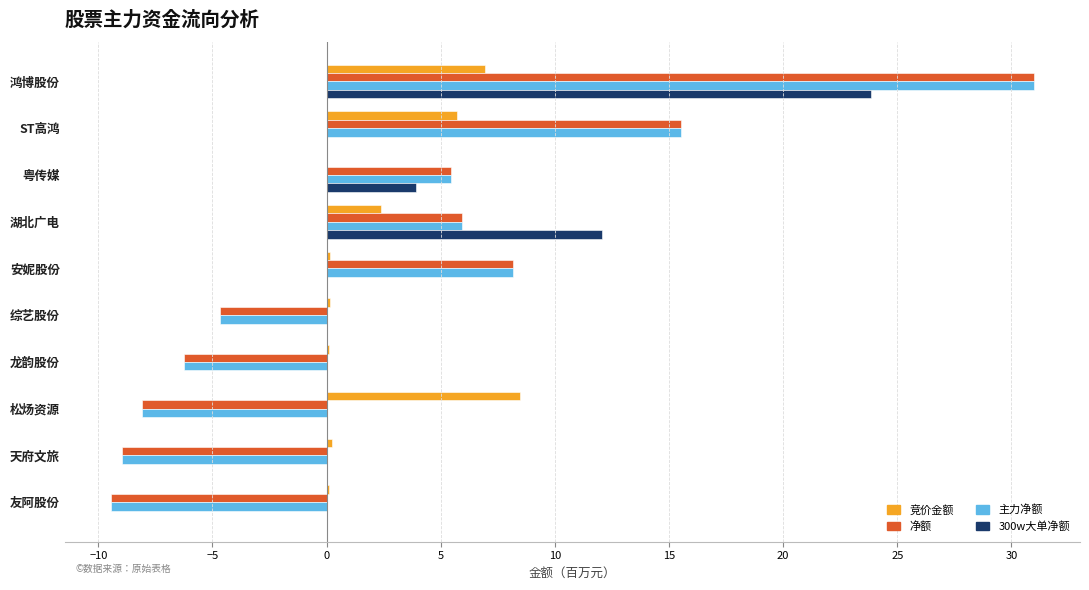

What is the sum of all 主力净额 values?

28.6